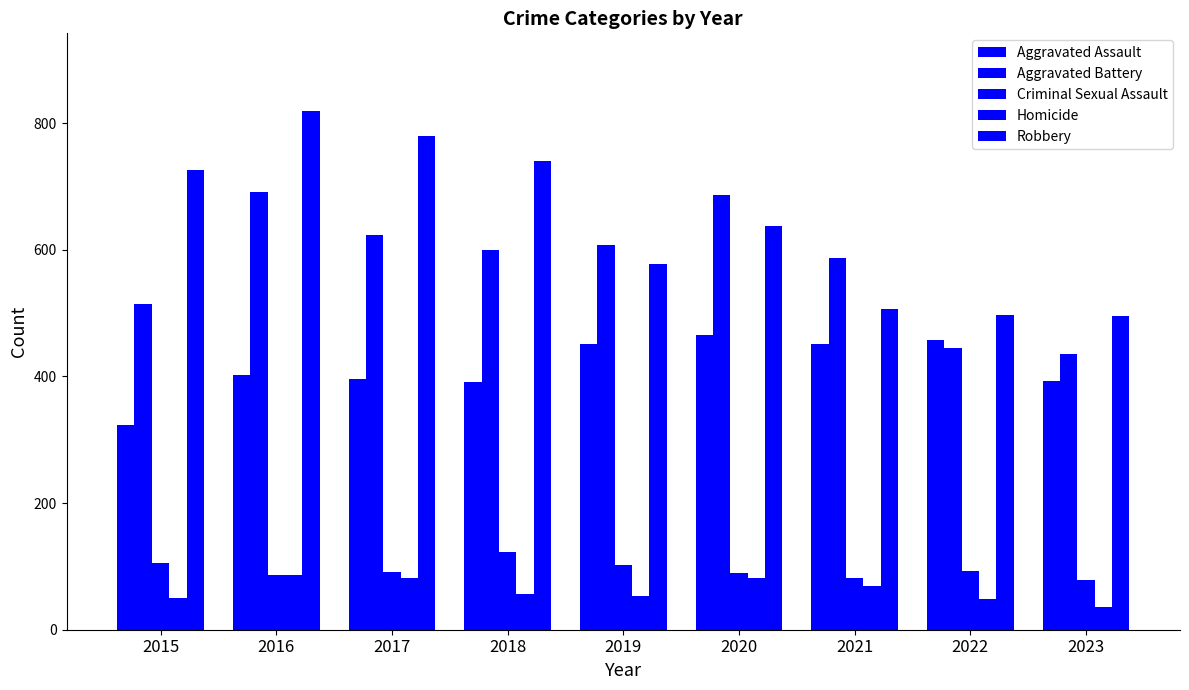

Does the chart contain stacked bars?

No